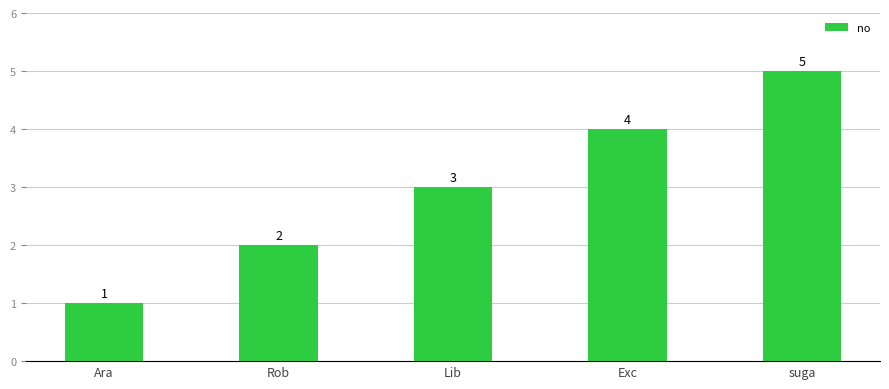

What is the difference between the values at Ara and Exc?

3